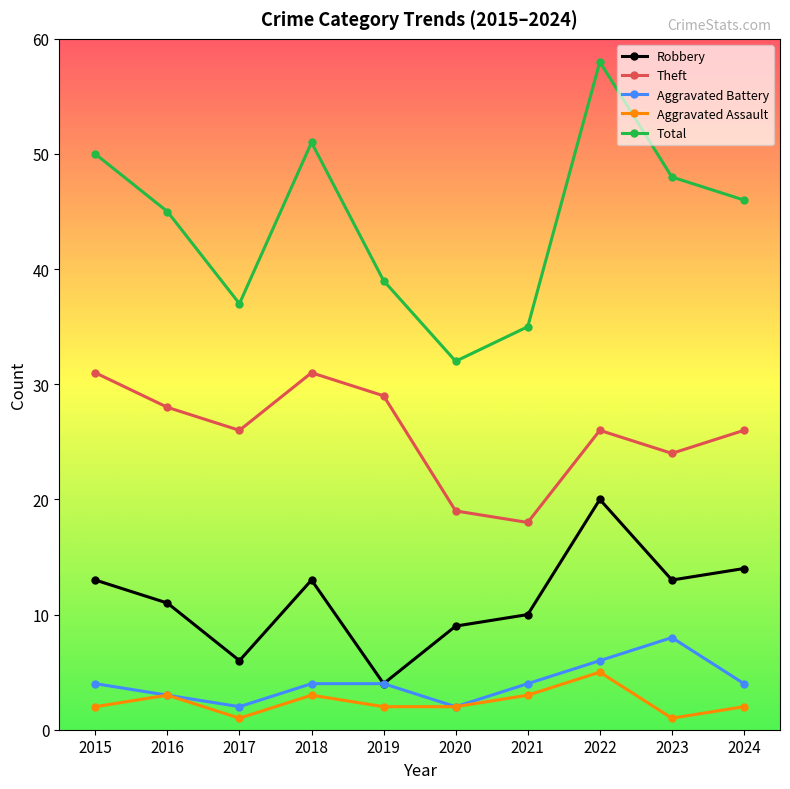

True or false: Aggravated Assault and Robbery intersect in this chart.

False